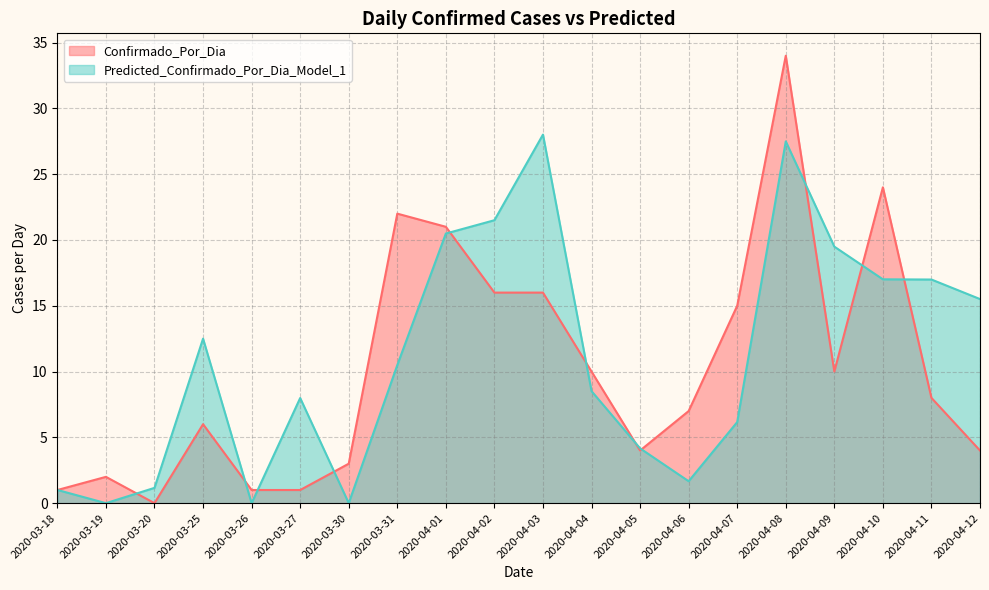

What position from the left is 2020-03-19?

2